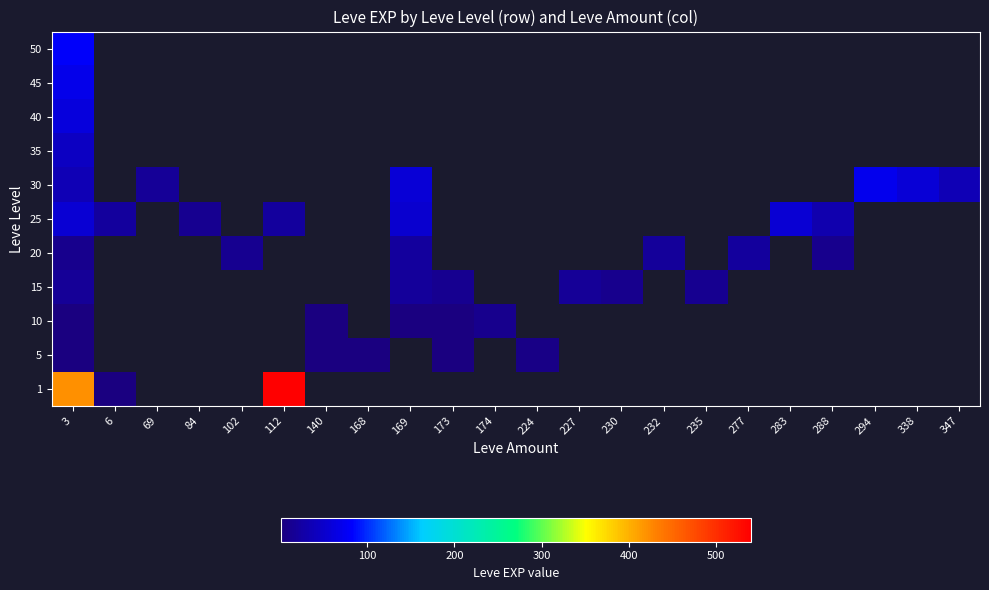

At how many categories does at least one series exceed 517?

1